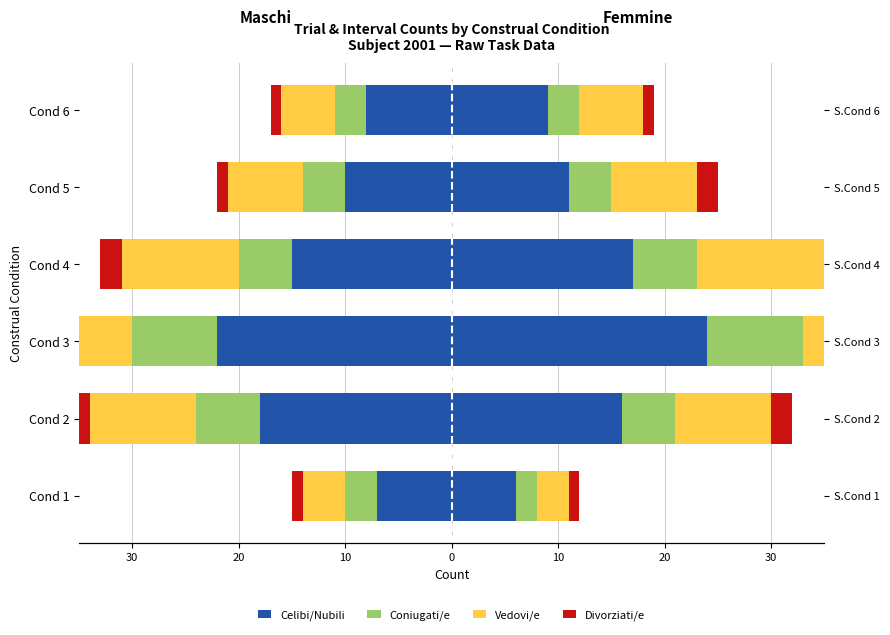

What is the difference between the maximum and minimum values in the Divorziati/e series?

2